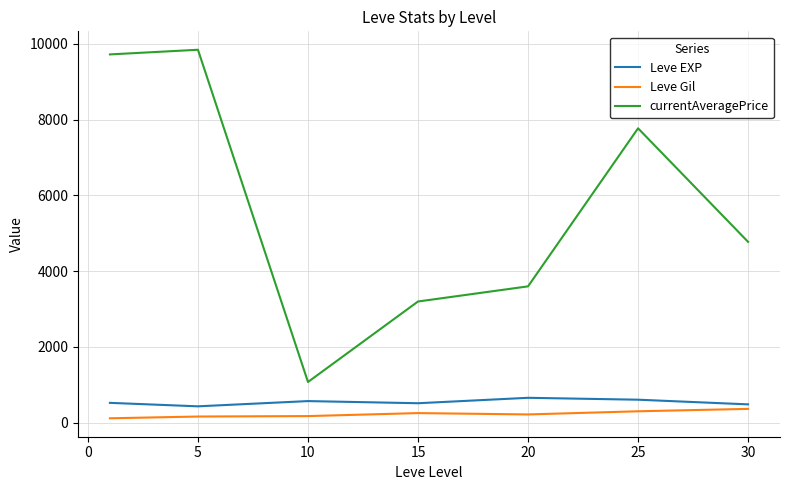

What is the maximum value shown in the chart?

9842.8